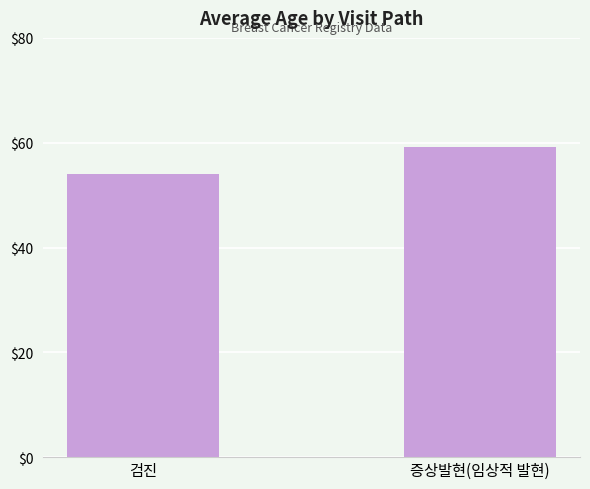

What is the change in value from 검진 to 증상발현(임상적 발현)?

+5.1